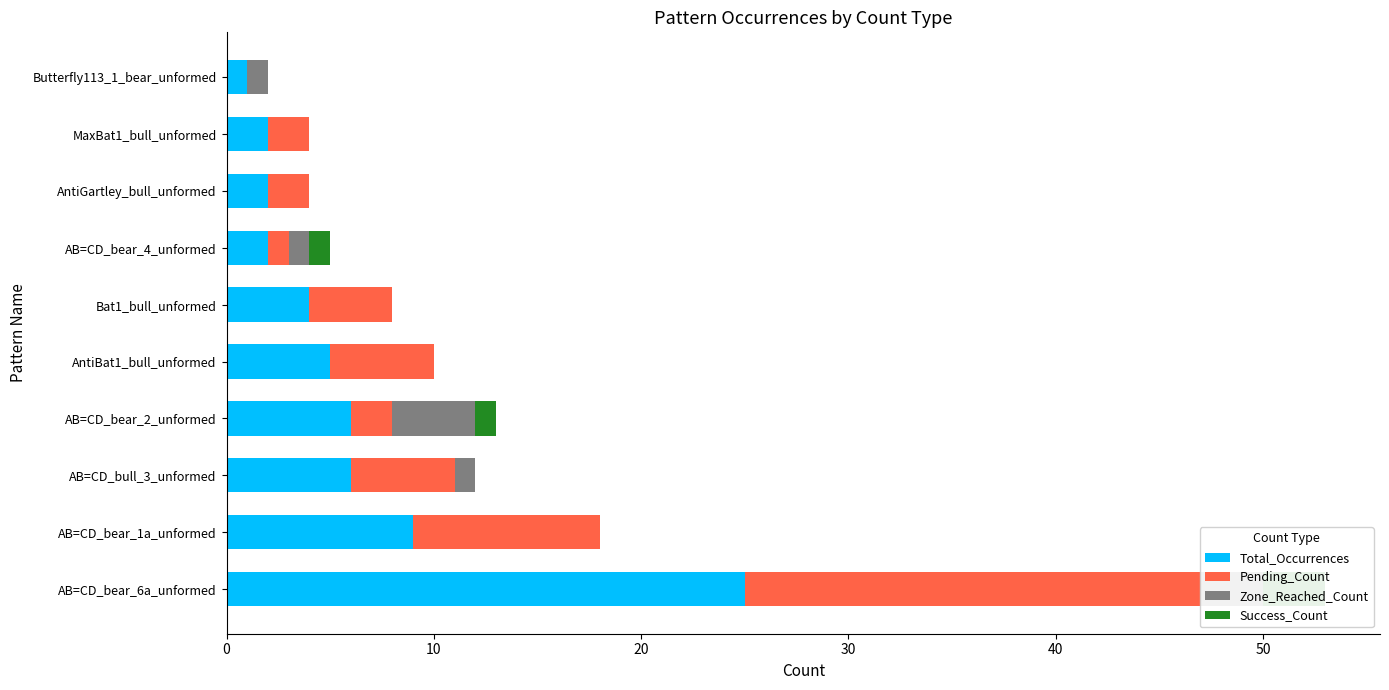

Is the value of Success_Count at Bat1_bull_unformed greater than the value of Zone_Reached_Count at AB=CD_bear_4_unformed?

No